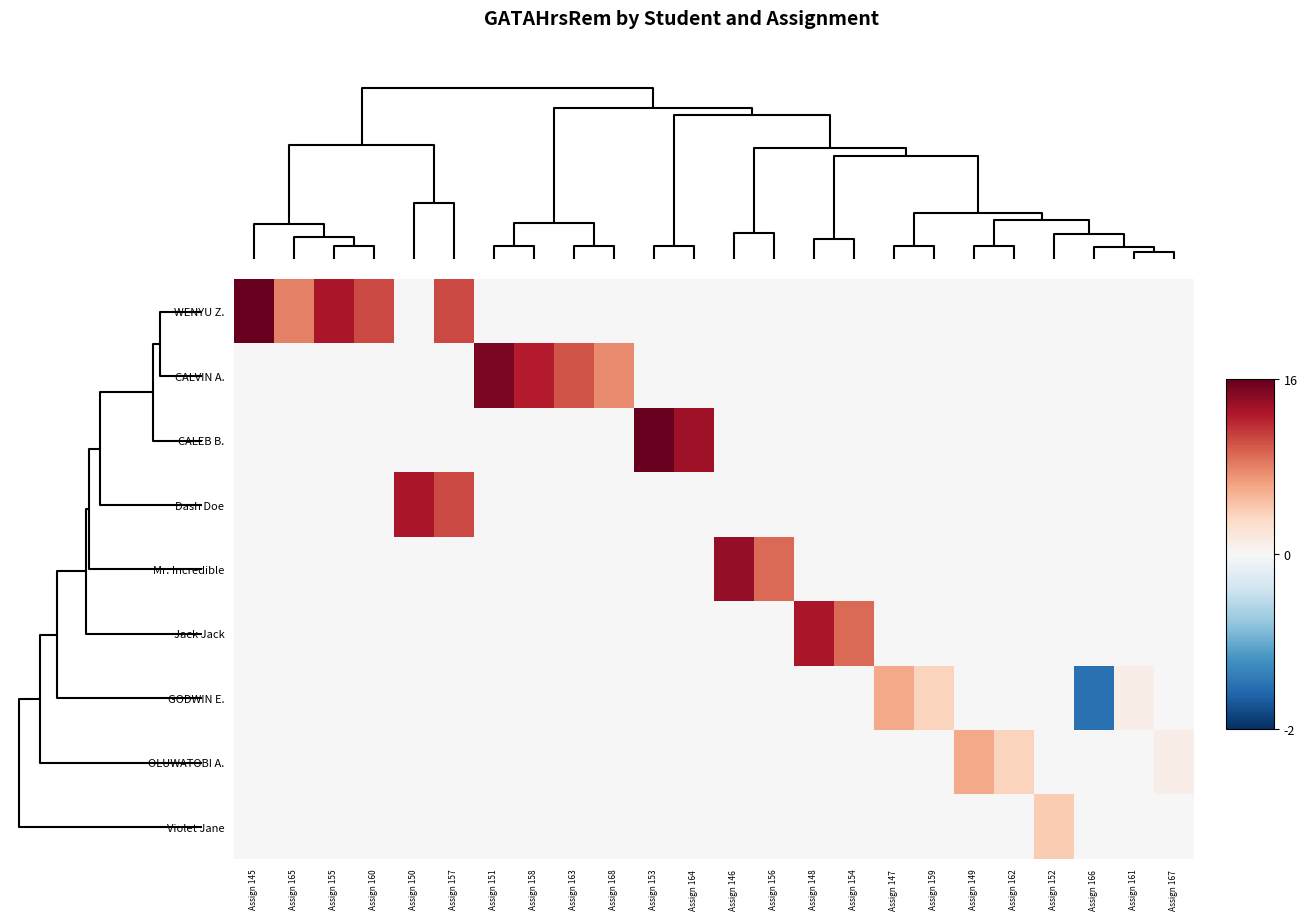

Reading right to left, what are all the values shown in this chart?

WENYU Z.: Assign 167=0.0	Assign 161=0.0	Assign 166=0.0	Assign 152=0.0	Assign 162=0.0	Assign 149=0.0	Assign 159=0.0	Assign 147=0.0	Assign 154=0.0	Assign 148=0.0	Assign 156=0.0	Assign 146=0.0	Assign 164=0.0	Assign 153=0.0	Assign 168=0.0	Assign 163=0.0	Assign 158=0.0	Assign 151=0.0	Assign 157=10.5	Assign 150=0.0	Assign 160=10.5	Assign 155=13.0	Assign 165=8.0	Assign 145=16.0
CALVIN A.: Assign 167=0.0	Assign 161=0.0	Assign 166=0.0	Assign 152=0.0	Assign 162=0.0	Assign 149=0.0	Assign 159=0.0	Assign 147=0.0	Assign 154=0.0	Assign 148=0.0	Assign 156=0.0	Assign 146=0.0	Assign 164=0.0	Assign 153=0.0	Assign 168=7.5	Assign 163=10.0	Assign 158=12.5	Assign 151=15.0	Assign 157=0.0	Assign 150=0.0	Assign 160=0.0	Assign 155=0.0	Assign 165=0.0	Assign 145=0.0
CALEB B.: Assign 167=0.0	Assign 161=0.0	Assign 166=0.0	Assign 152=0.0	Assign 162=0.0	Assign 149=0.0	Assign 159=0.0	Assign 147=0.0	Assign 154=0.0	Assign 148=0.0	Assign 156=0.0	Assign 146=0.0	Assign 164=13.5	Assign 153=16.0	Assign 168=0.0	Assign 163=0.0	Assign 158=0.0	Assign 151=0.0	Assign 157=0.0	Assign 150=0.0	Assign 160=0.0	Assign 155=0.0	Assign 165=0.0	Assign 145=0.0
Dash Doe: Assign 167=0.0	Assign 161=0.0	Assign 166=0.0	Assign 152=0.0	Assign 162=0.0	Assign 149=0.0	Assign 159=0.0	Assign 147=0.0	Assign 154=0.0	Assign 148=0.0	Assign 156=0.0	Assign 146=0.0	Assign 164=0.0	Assign 153=0.0	Assign 168=0.0	Assign 163=0.0	Assign 158=0.0	Assign 151=0.0	Assign 157=10.5	Assign 150=13.0	Assign 160=0.0	Assign 155=0.0	Assign 165=0.0	Assign 145=0.0
Mr. Incredible: Assign 167=0.0	Assign 161=0.0	Assign 166=0.0	Assign 152=0.0	Assign 162=0.0	Assign 149=0.0	Assign 159=0.0	Assign 147=0.0	Assign 154=0.0	Assign 148=0.0	Assign 156=9.0	Assign 146=14.0	Assign 164=0.0	Assign 153=0.0	Assign 168=0.0	Assign 163=0.0	Assign 158=0.0	Assign 151=0.0	Assign 157=0.0	Assign 150=0.0	Assign 160=0.0	Assign 155=0.0	Assign 165=0.0	Assign 145=0.0
Jack Jack: Assign 167=0.0	Assign 161=0.0	Assign 166=0.0	Assign 152=0.0	Assign 162=0.0	Assign 149=0.0	Assign 159=0.0	Assign 147=0.0	Assign 154=9.0	Assign 148=13.0	Assign 156=0.0	Assign 146=0.0	Assign 164=0.0	Assign 153=0.0	Assign 168=0.0	Assign 163=0.0	Assign 158=0.0	Assign 151=0.0	Assign 157=0.0	Assign 150=0.0	Assign 160=0.0	Assign 155=0.0	Assign 165=0.0	Assign 145=0.0
GODWIN E.: Assign 167=0.0	Assign 161=1.0	Assign 166=-1.5	Assign 152=0.0	Assign 162=0.0	Assign 149=0.0	Assign 159=3.5	Assign 147=6.0	Assign 154=0.0	Assign 148=0.0	Assign 156=0.0	Assign 146=0.0	Assign 164=0.0	Assign 153=0.0	Assign 168=0.0	Assign 163=0.0	Assign 158=0.0	Assign 151=0.0	Assign 157=0.0	Assign 150=0.0	Assign 160=0.0	Assign 155=0.0	Assign 165=0.0	Assign 145=0.0
OLUWATOBI A.: Assign 167=1.0	Assign 161=0.0	Assign 166=0.0	Assign 152=0.0	Assign 162=3.5	Assign 149=6.0	Assign 159=0.0	Assign 147=0.0	Assign 154=0.0	Assign 148=0.0	Assign 156=0.0	Assign 146=0.0	Assign 164=0.0	Assign 153=0.0	Assign 168=0.0	Assign 163=0.0	Assign 158=0.0	Assign 151=0.0	Assign 157=0.0	Assign 150=0.0	Assign 160=0.0	Assign 155=0.0	Assign 165=0.0	Assign 145=0.0
Violet Jane: Assign 167=0.0	Assign 161=0.0	Assign 166=0.0	Assign 152=4.0	Assign 162=0.0	Assign 149=0.0	Assign 159=0.0	Assign 147=0.0	Assign 154=0.0	Assign 148=0.0	Assign 156=0.0	Assign 146=0.0	Assign 164=0.0	Assign 153=0.0	Assign 168=0.0	Assign 163=0.0	Assign 158=0.0	Assign 151=0.0	Assign 157=0.0	Assign 150=0.0	Assign 160=0.0	Assign 155=0.0	Assign 165=0.0	Assign 145=0.0